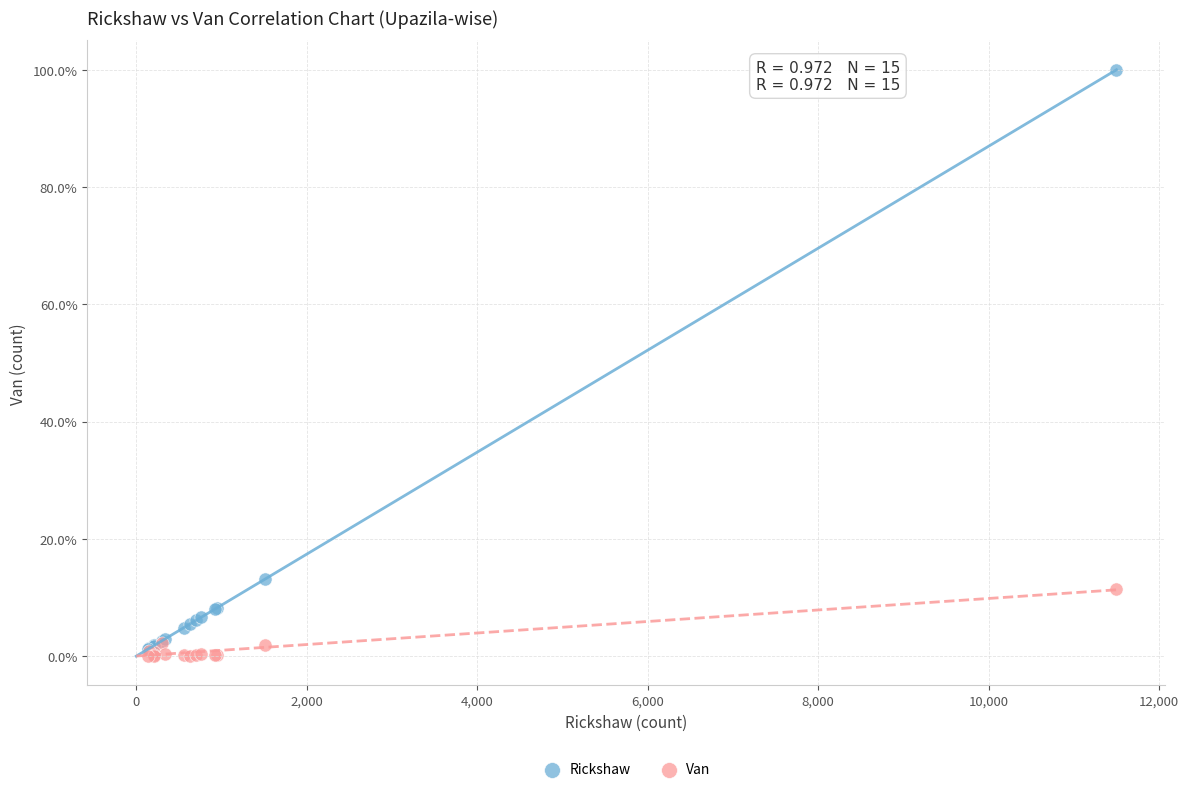

Which series reaches the minimum Y coordinate?

Van